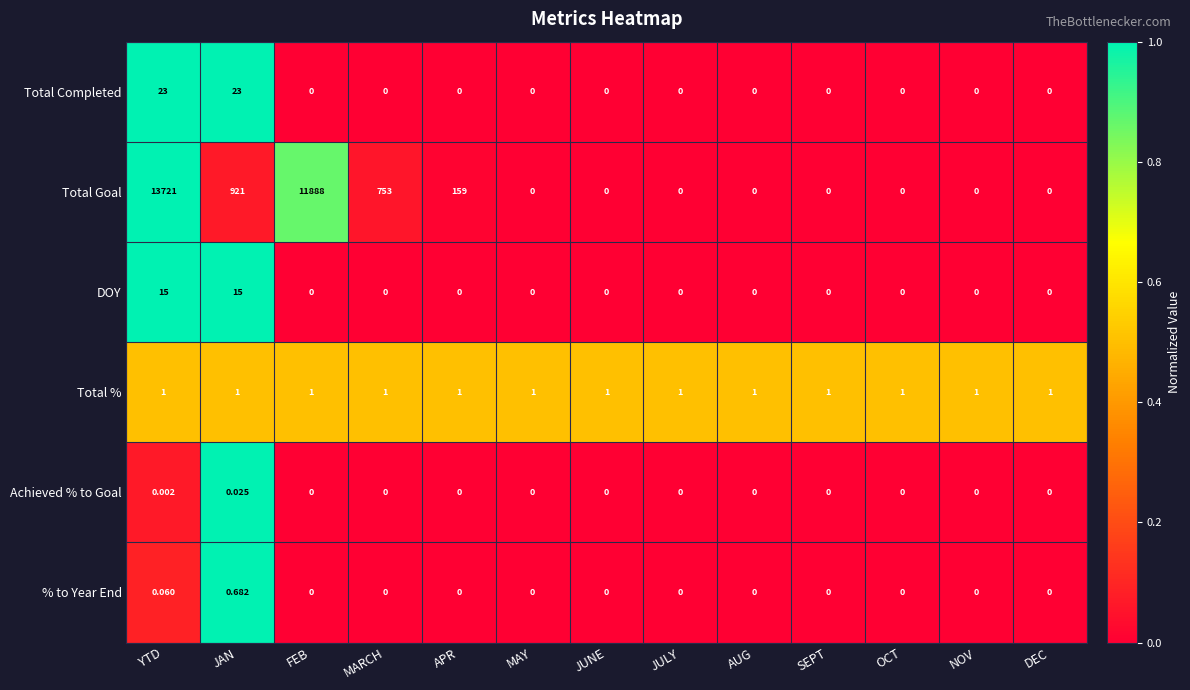

Which series changed the most between YTD and JAN?

Total Goal